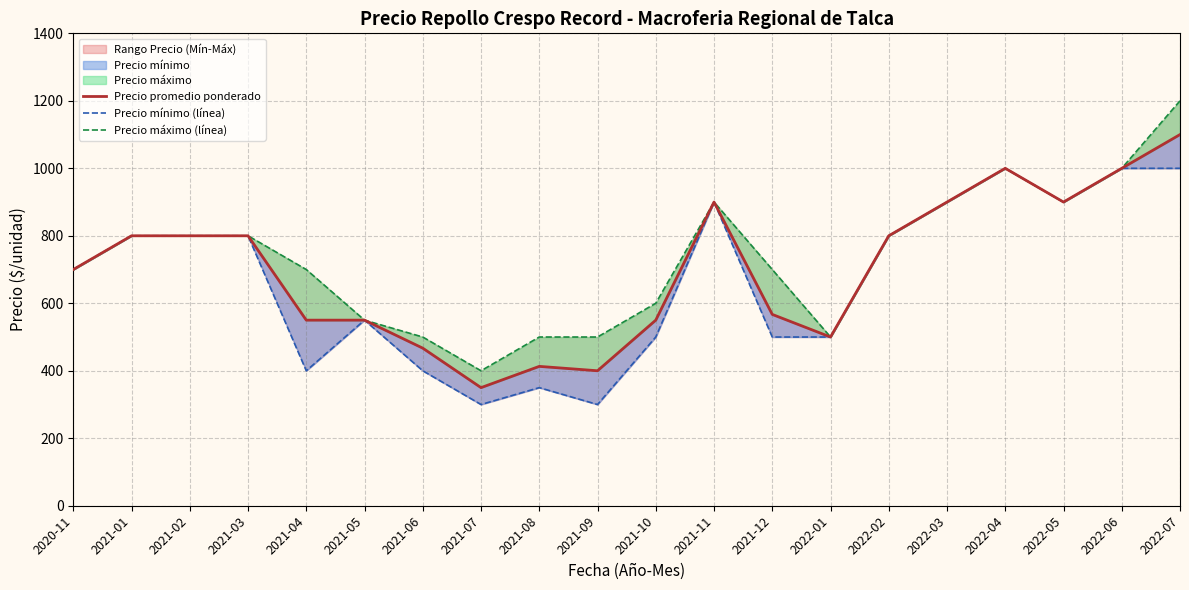

List the series in order of their overall mean, lowest first.

Precio mínimo (línea), Precio promedio ponderado, Precio máximo (línea)